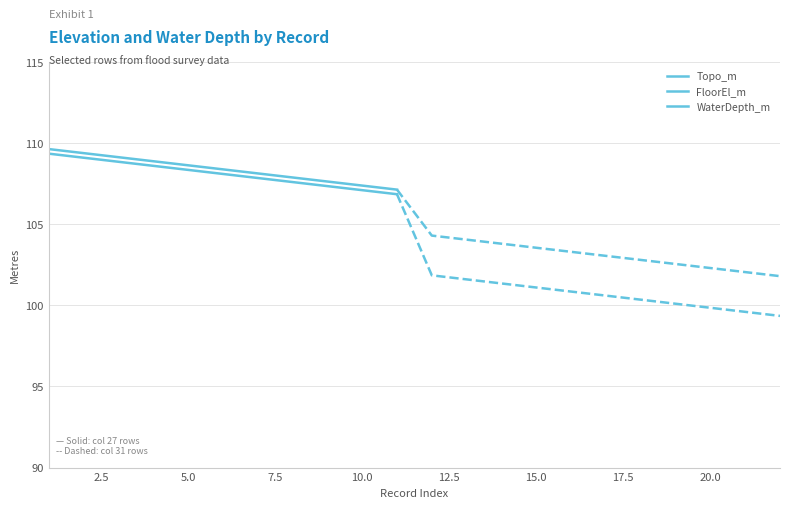

True or false: WaterDepth_m and FloorEl_m intersect in this chart.

False